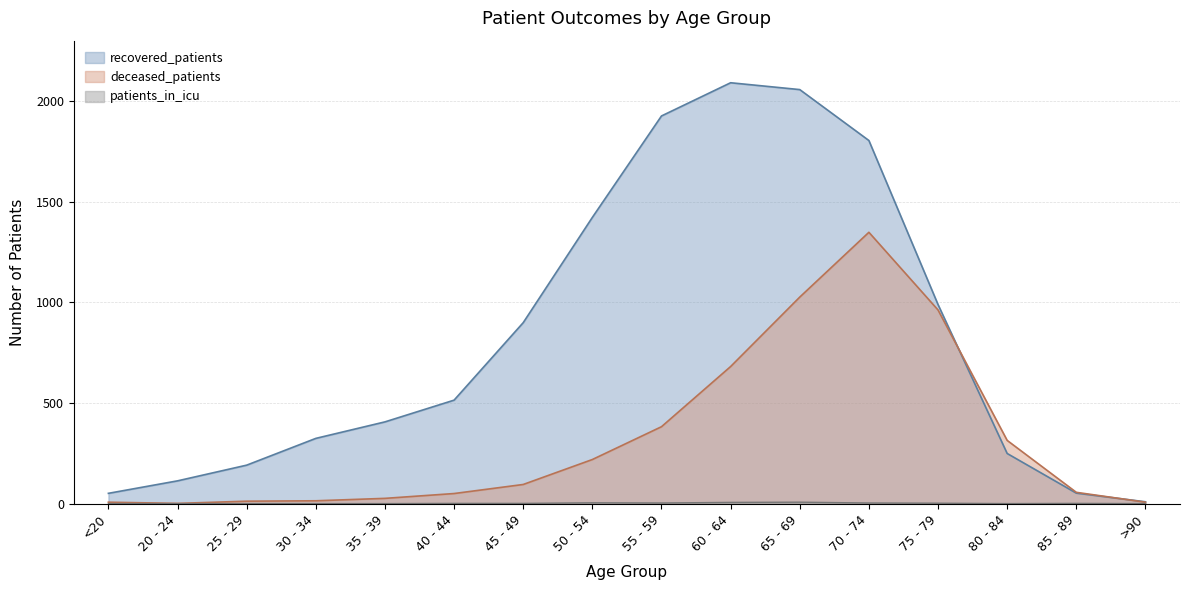

What is the difference between the deceased_patients values at >90 and 70 - 74?

1341